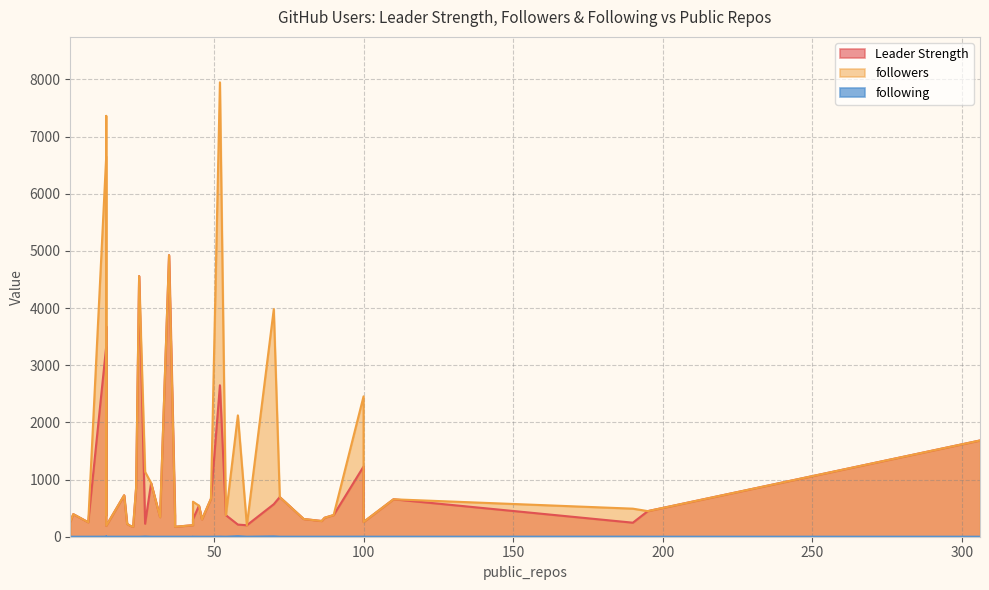

Rank the series at 17 from highest to lowest value.

Leader Strength, followers, following